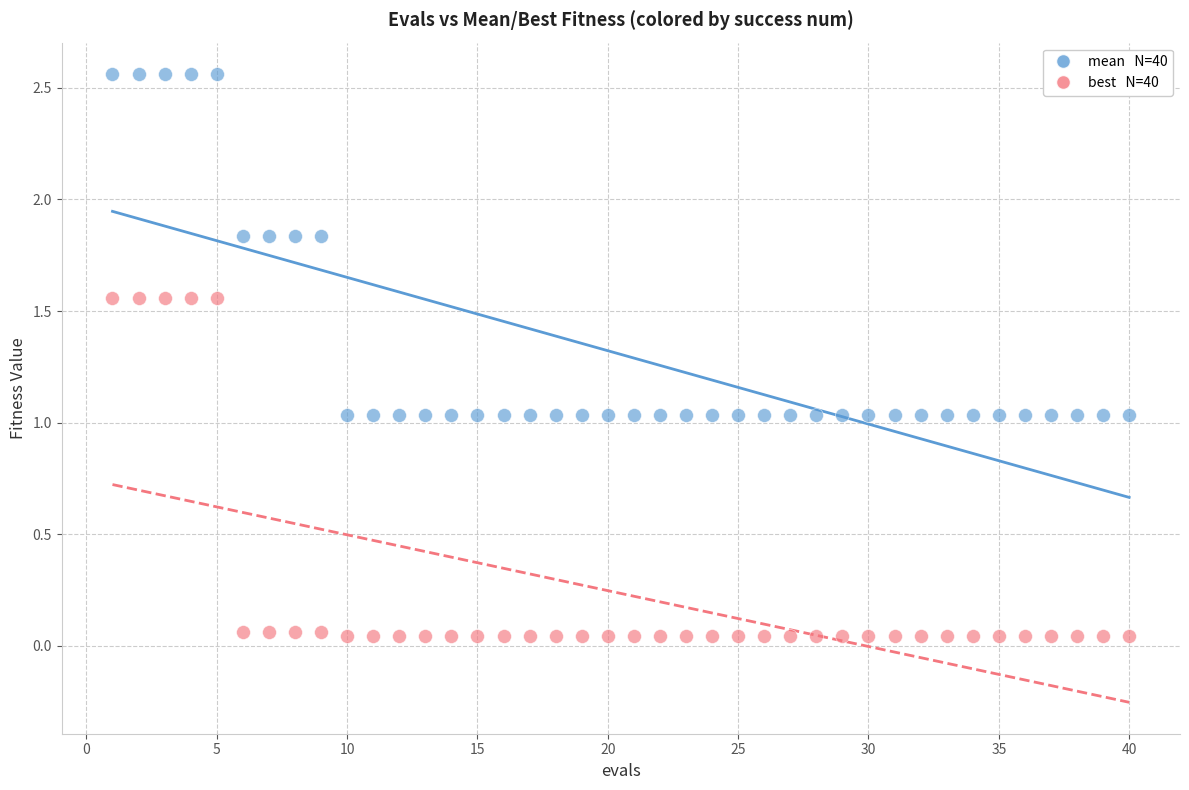

Across all data points, what is the range of Y values (max minus min)?

2.5